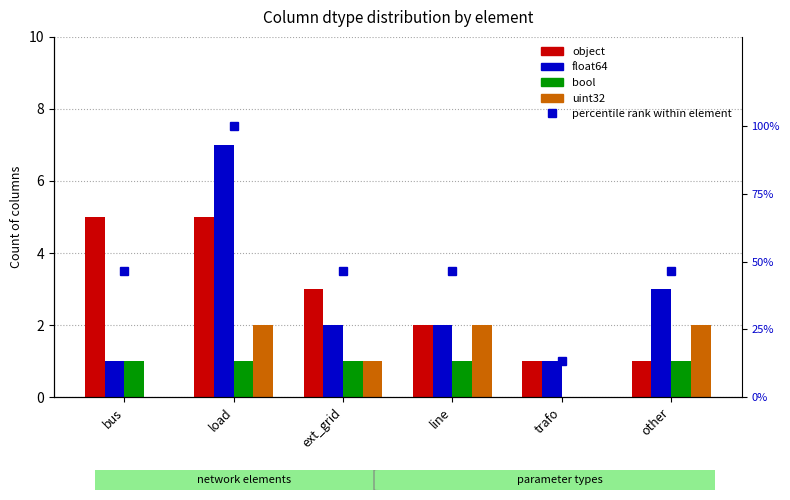

How many data points in float64 are less than 2?

2